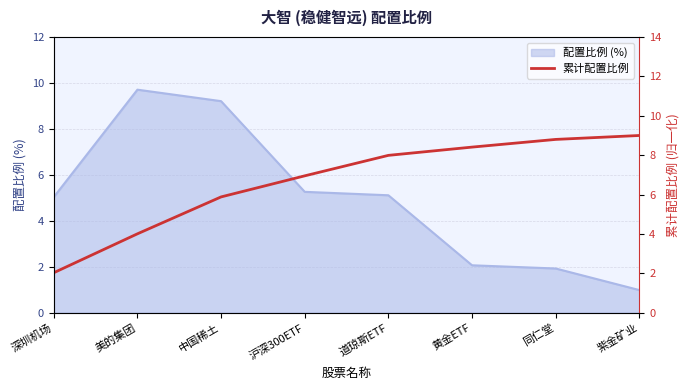

True or false: 配置比例 (%) has a value of 1.6 at 深圳机场.

False